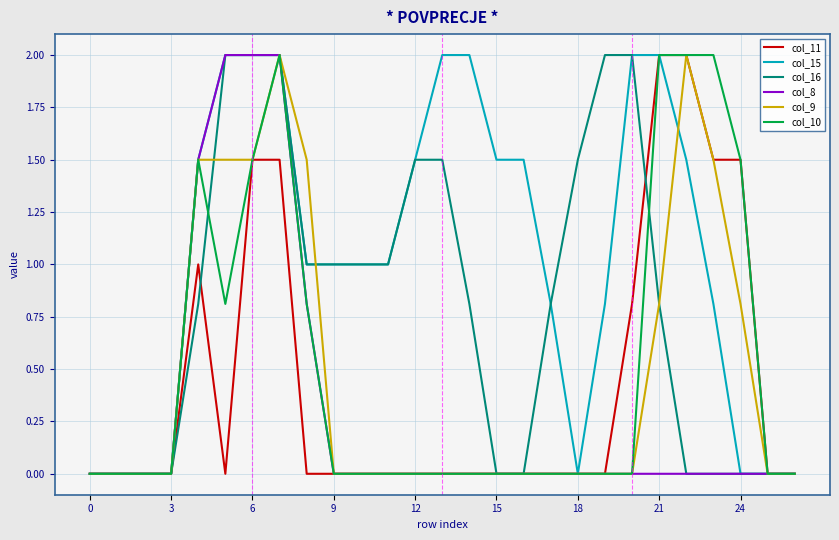

Which series has the largest total across all categories?

col_15